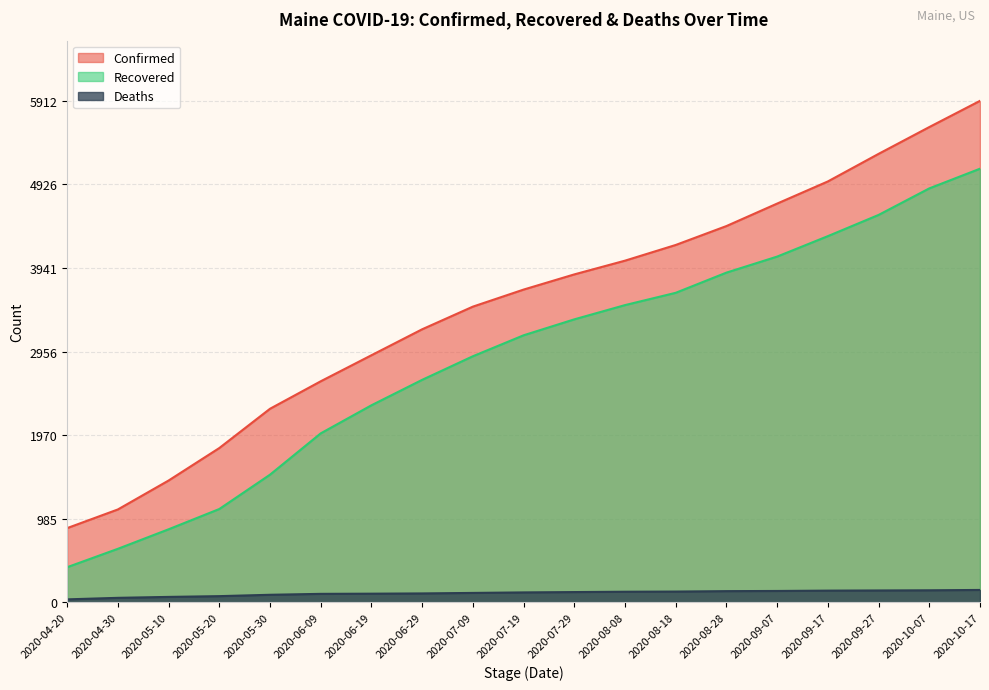

How many data points in Deaths are above 117?

9